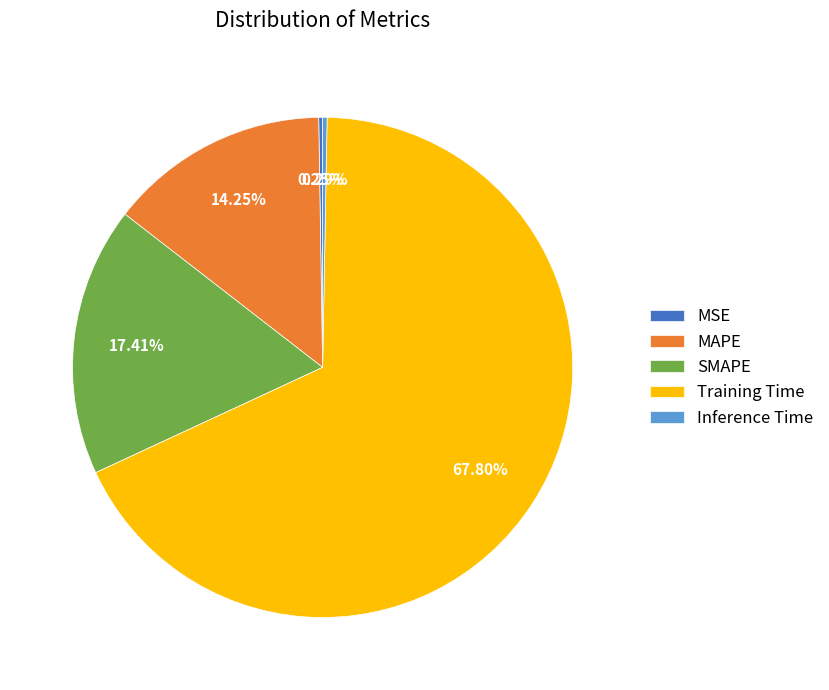

Is MAPE the majority of the pie?

No